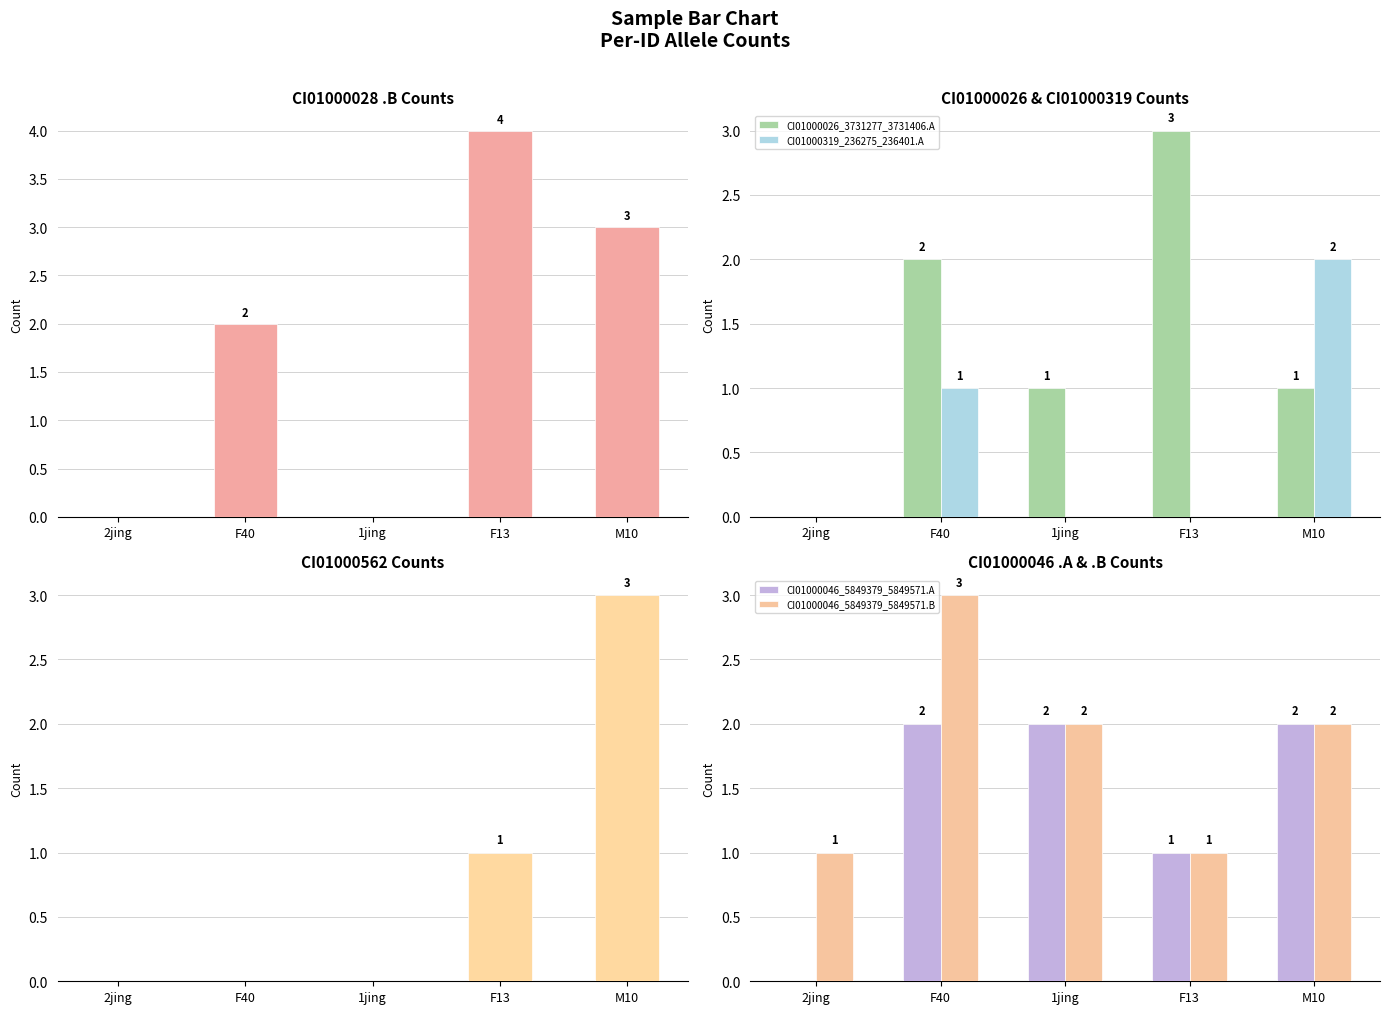

Does the chart contain stacked bars?

No